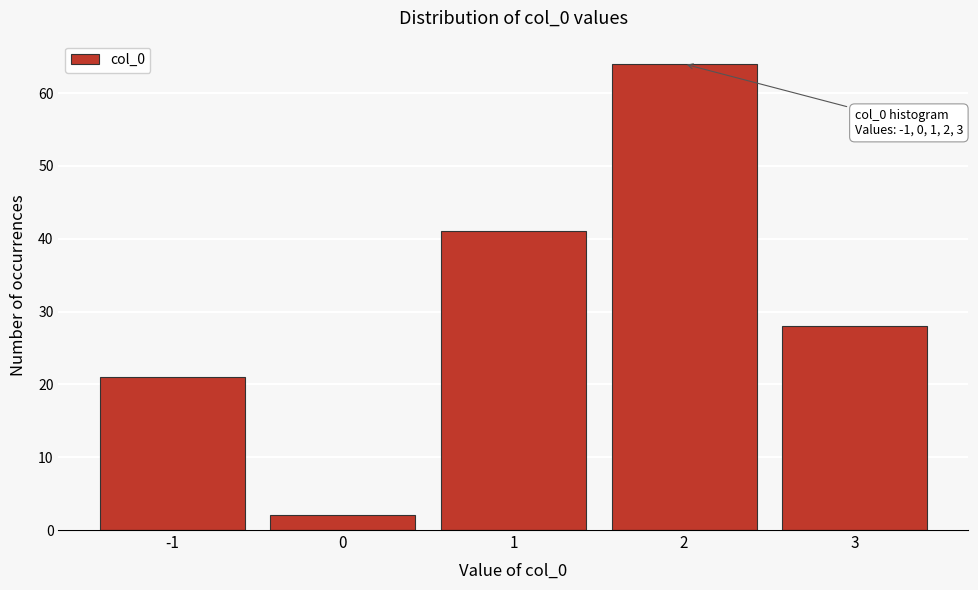

Over which range of the x-axis is the bar tallest?

1.5 to 2.5